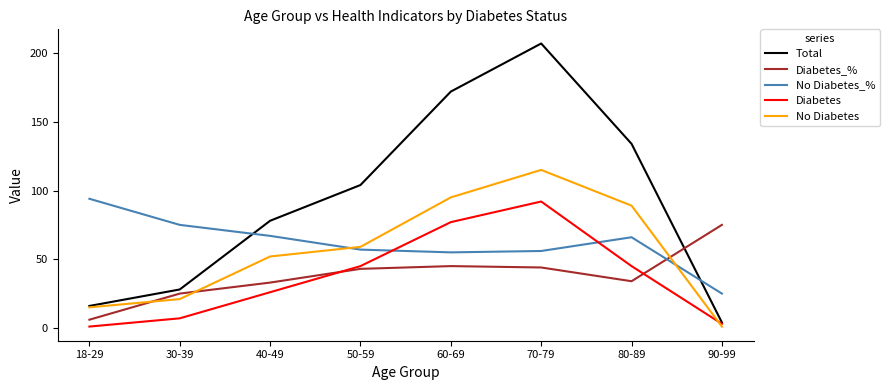

How many times do Diabetes and Diabetes_% cross each other?

2